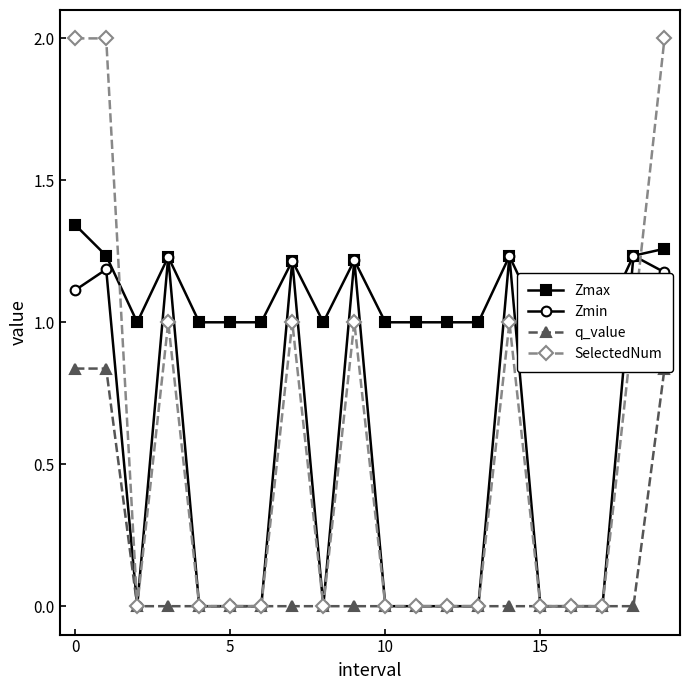

True or false: Zmax and Zmin intersect in this chart.

False